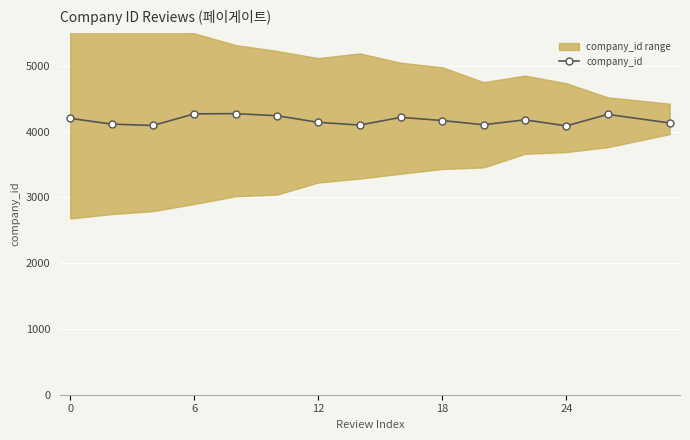

What is the maximum value for company_id?

4275.1